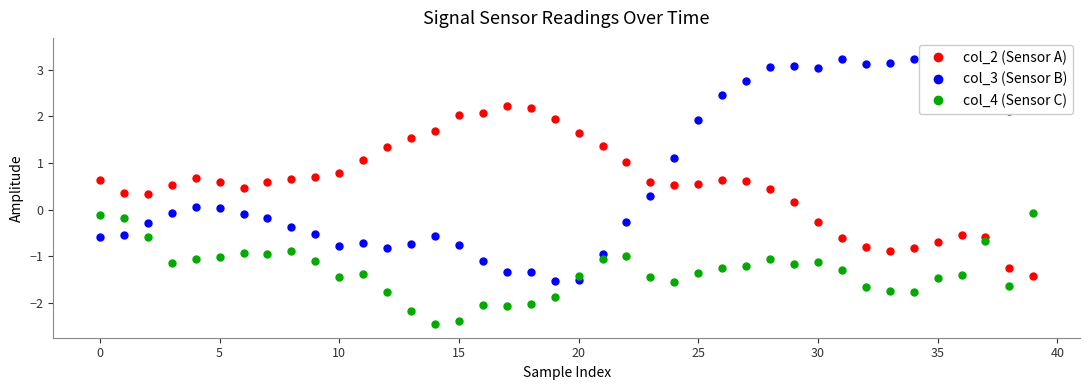

True or false: col_2 (Sensor A) and col_4 (Sensor C) cross at least once.

True